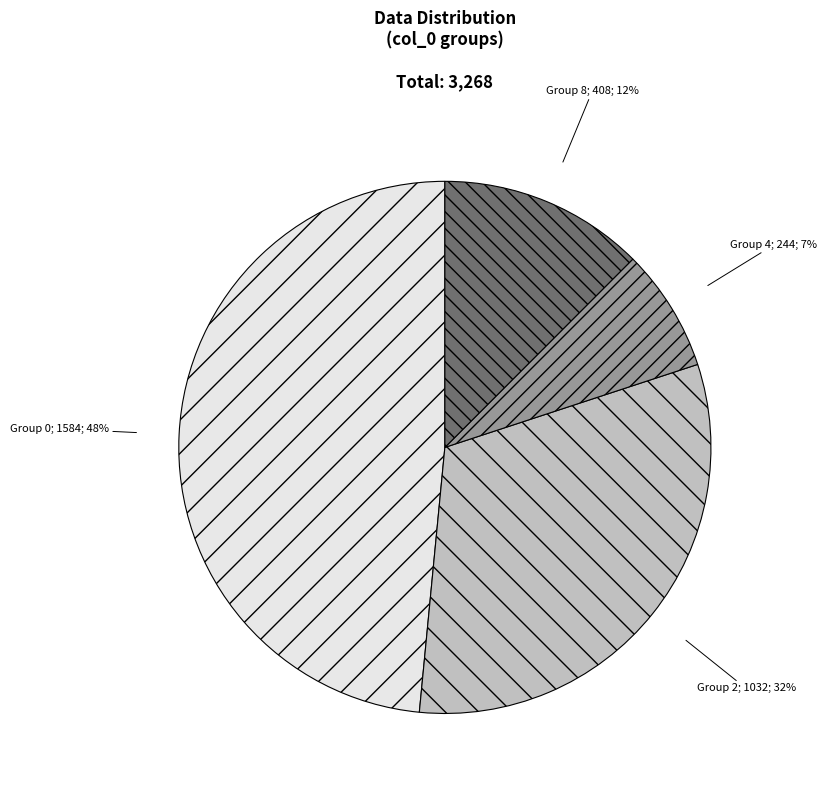

To the nearest percent, what is the average slice percentage?

25%